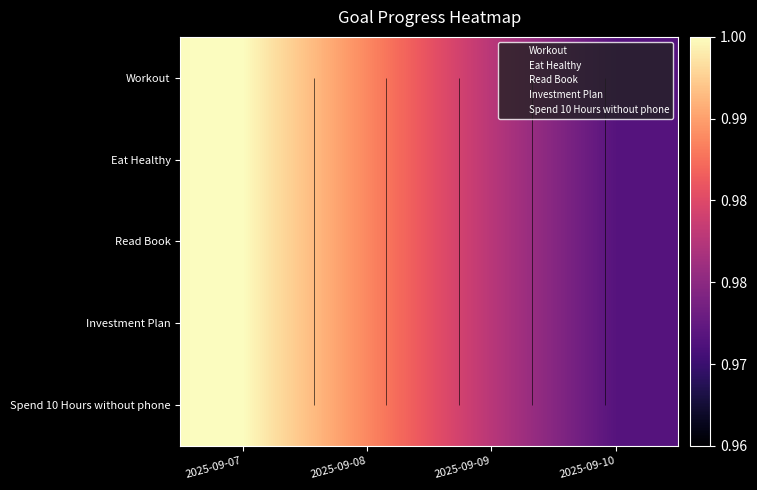

Which series has the widest spread of values?

Workout